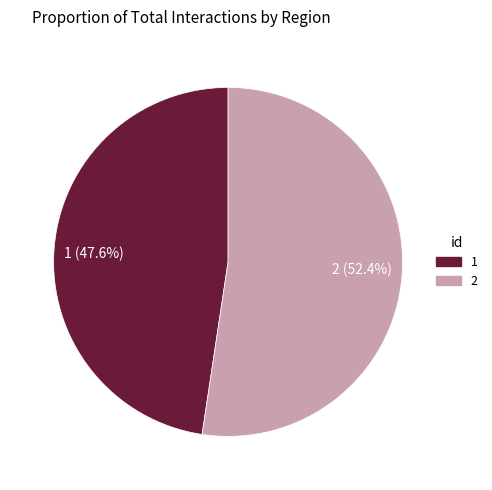

Which category has the biggest portion of the pie?

2